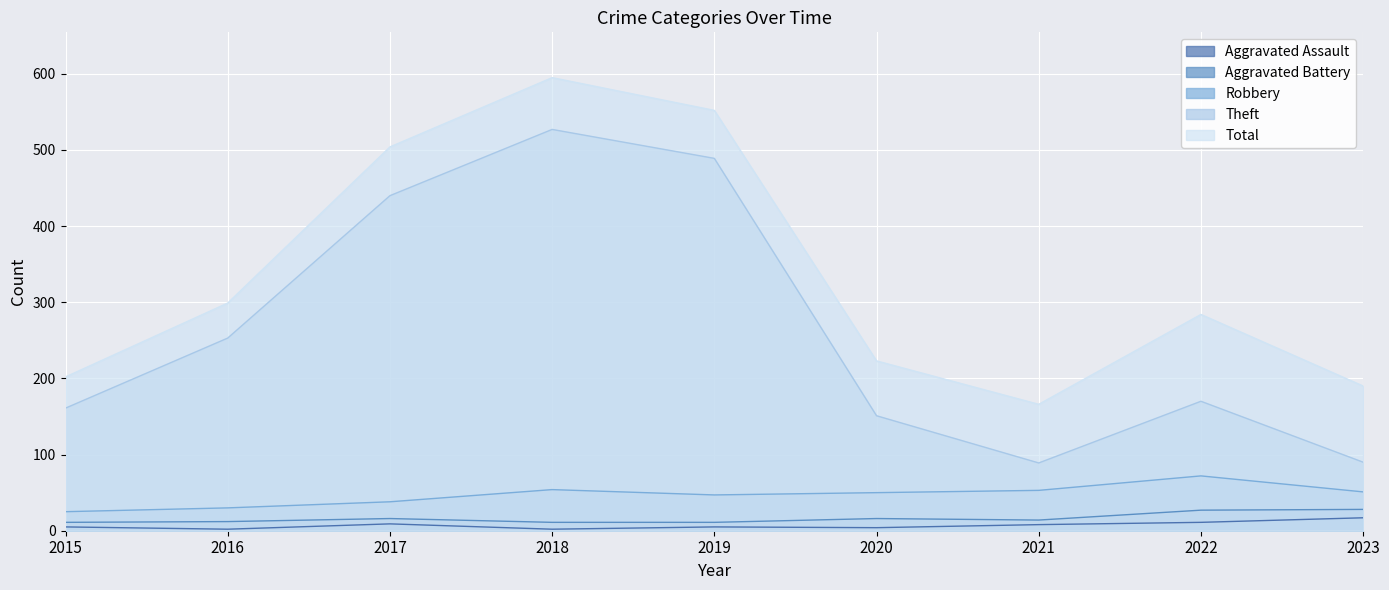

The value of Aggravated Assault at 2022 is 11. True or false?

True